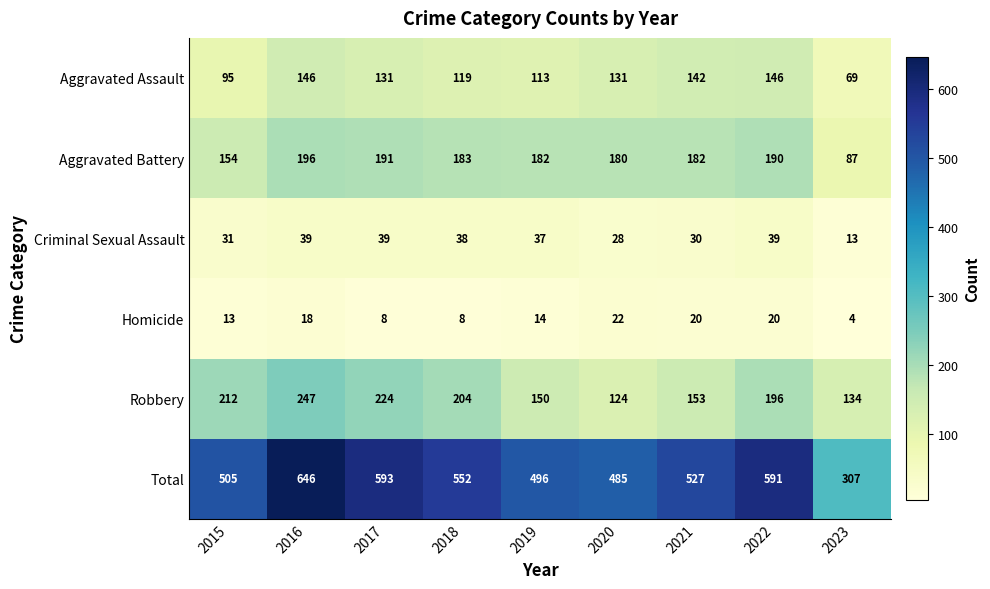

At which label is Homicide closest to 13?

2015